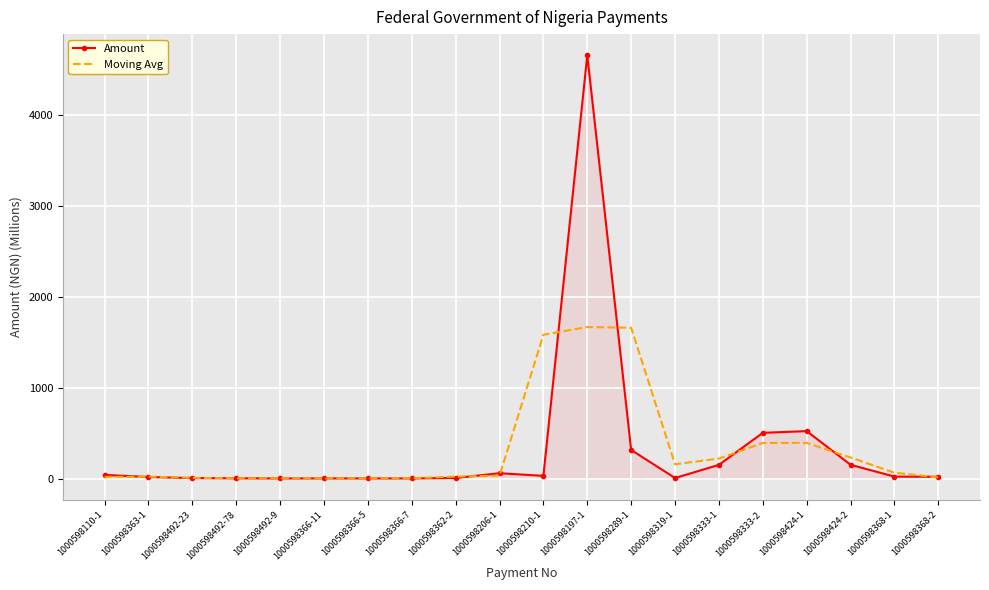

The value of Amount at 1000598363-1 is 21.2. True or false?

True